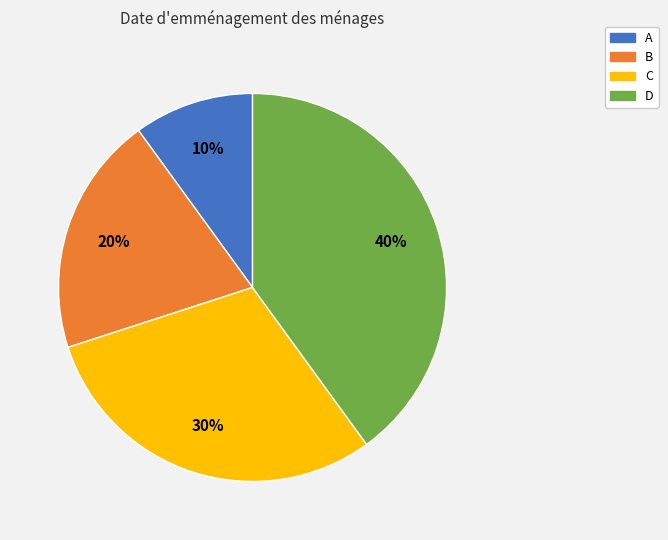

Which has a higher value, C or D?

D